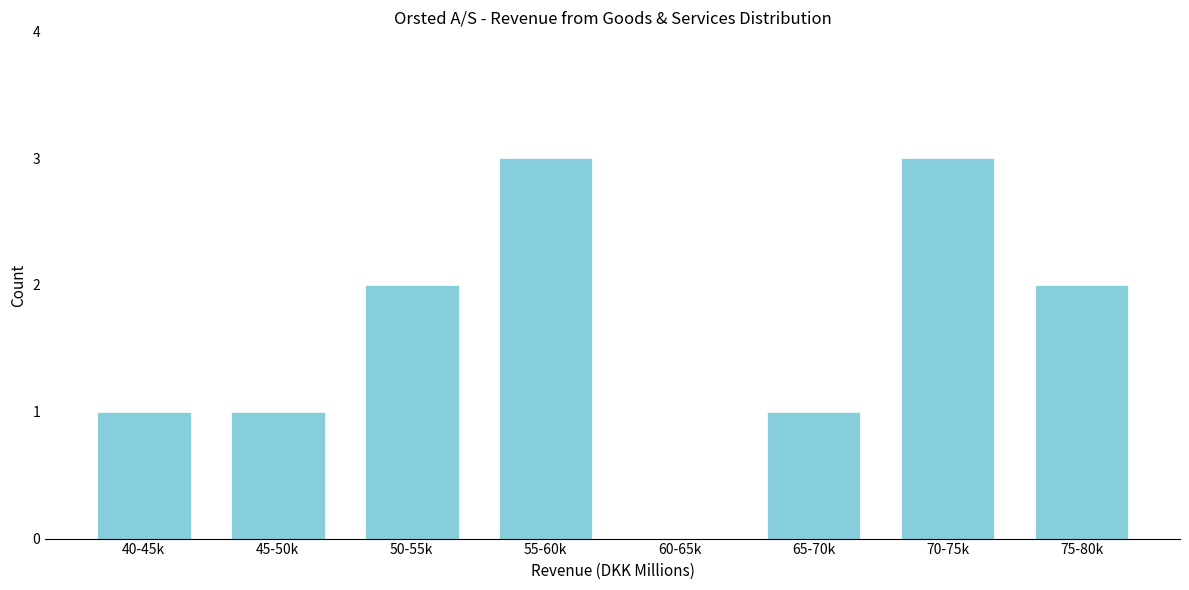

Reading left to right, transcribe all the data shown in this chart.

40-45k=1	45-50k=1	50-55k=2	55-60k=3	60-65k=0	65-70k=1	70-75k=3	75-80k=2